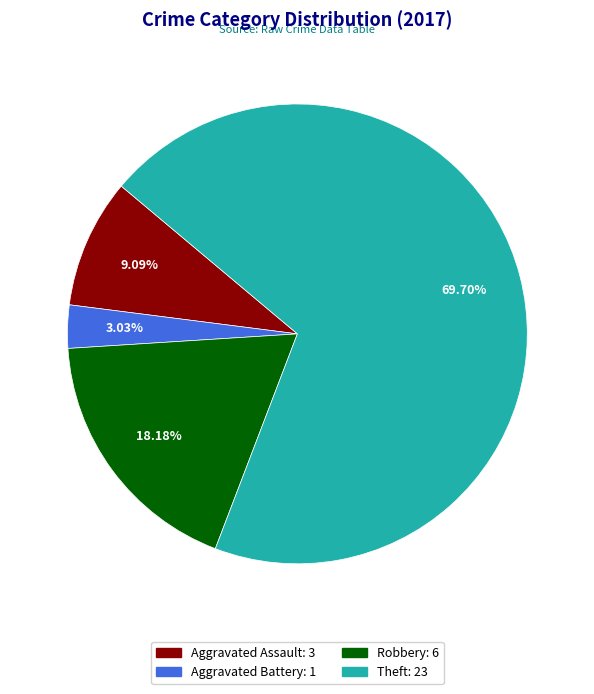

What is the total percentage of Robbery and Aggravated Assault?

27.3%